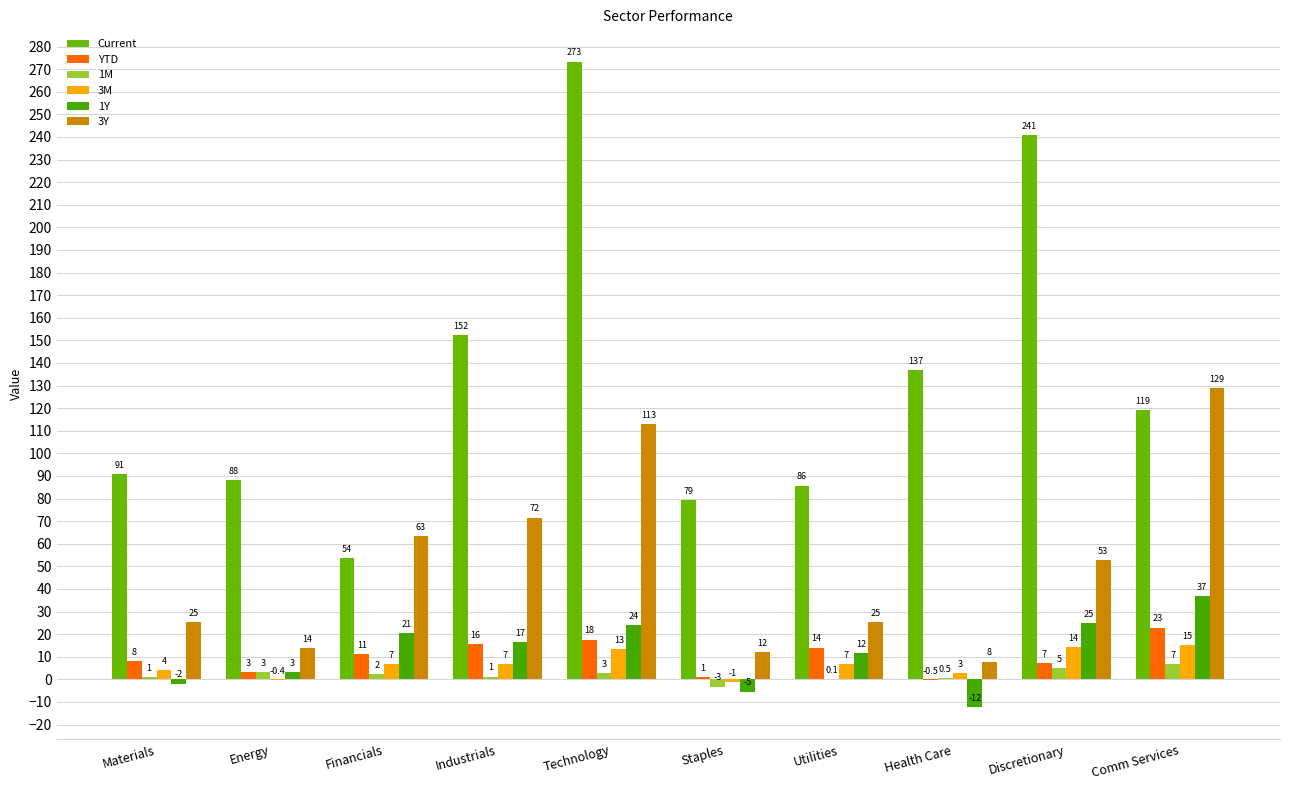

What is the maximum value for 1Y?

37.0